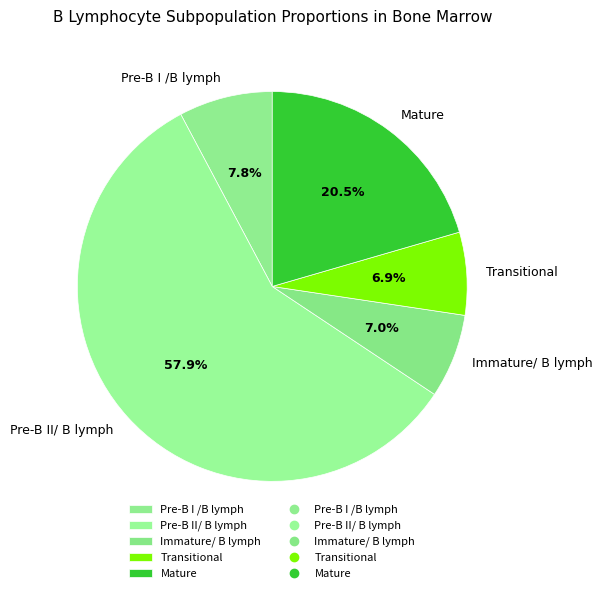

How many segments does this pie chart have?

5